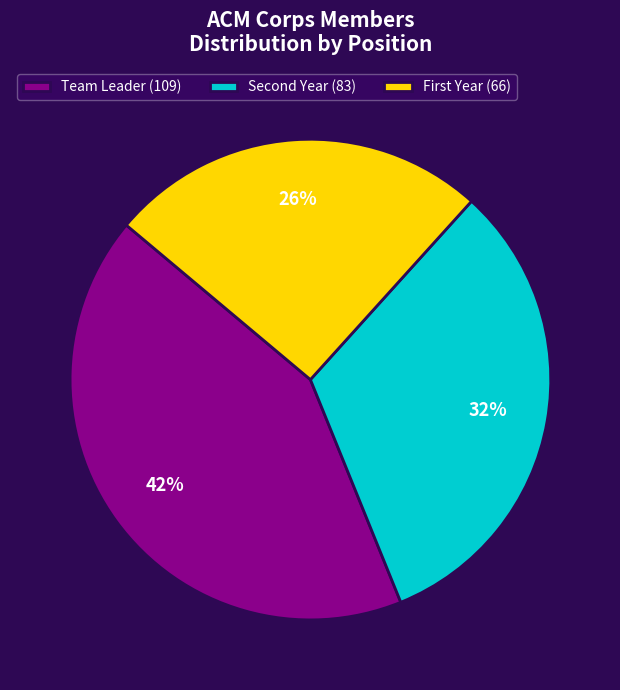

Rank the categories by value from lowest to highest.

First Year, Second Year, Team Leader